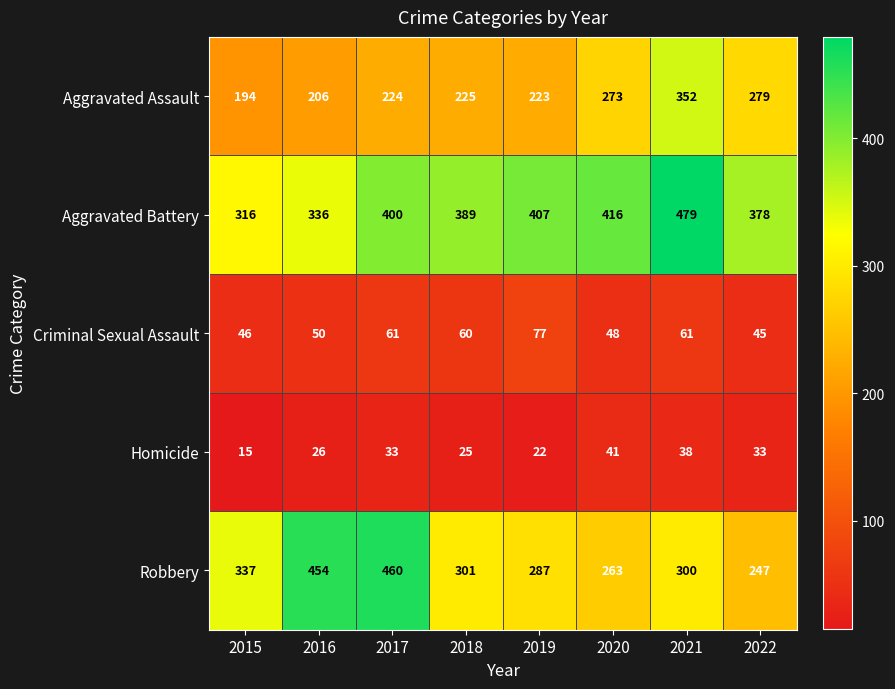

Which series has the largest range (max minus min)?

Robbery